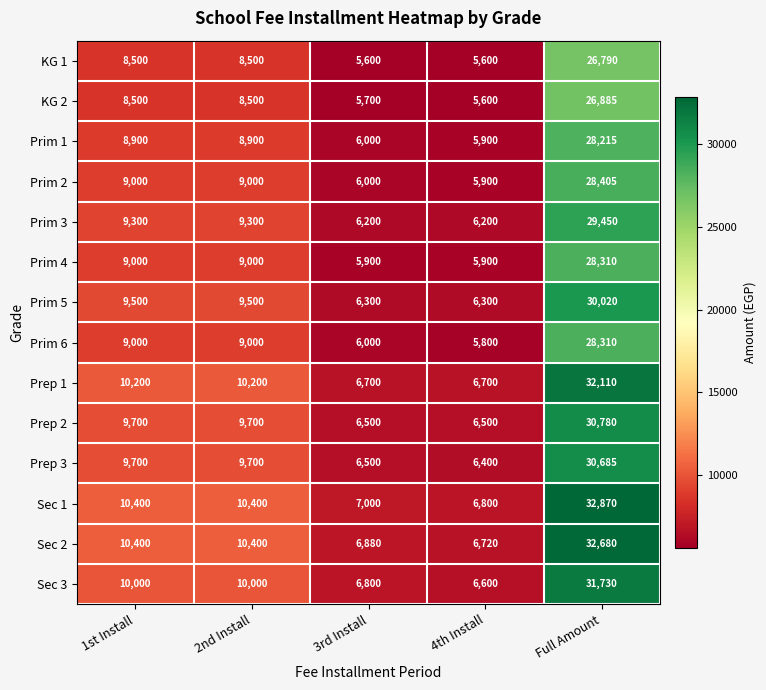

Which category has the highest value across all series?

Full Amount